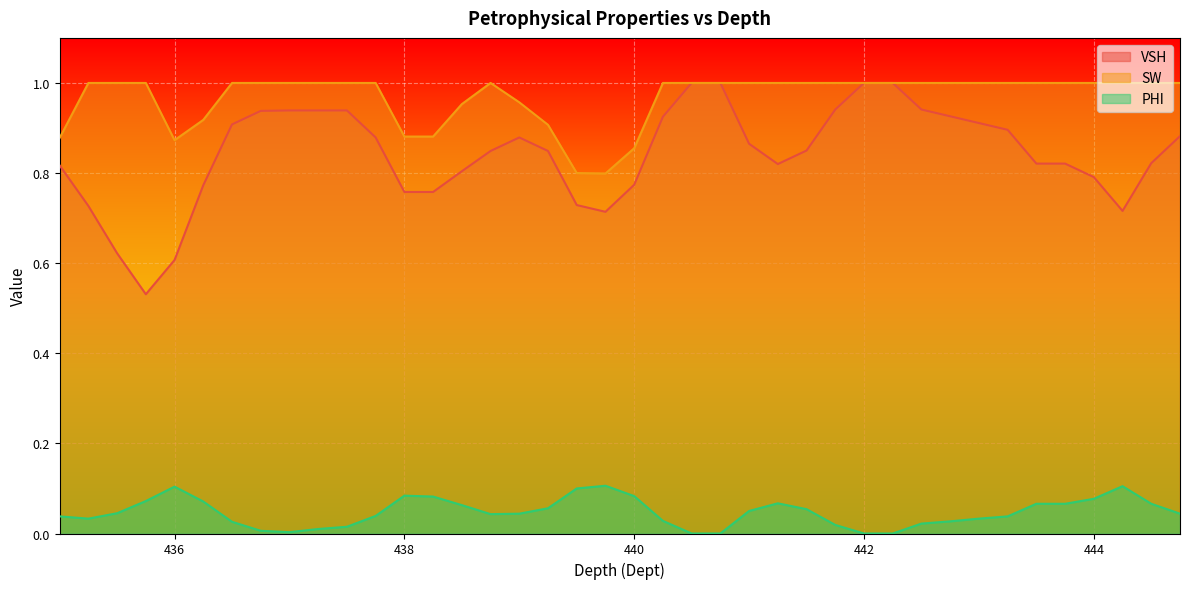

What is the label of the 15th point from the right?

441.25